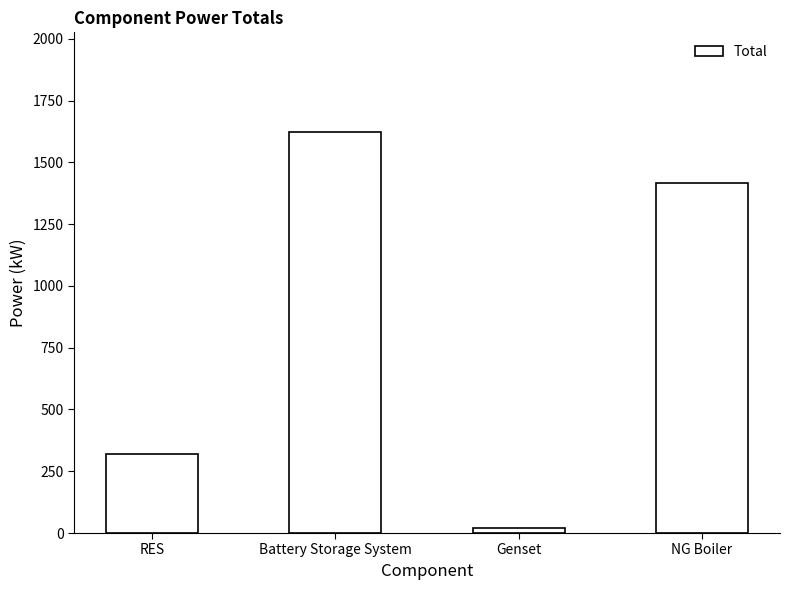

Reading left to right, what are all the values shown in this chart?

320.4	1620.9	18.7	1416.3